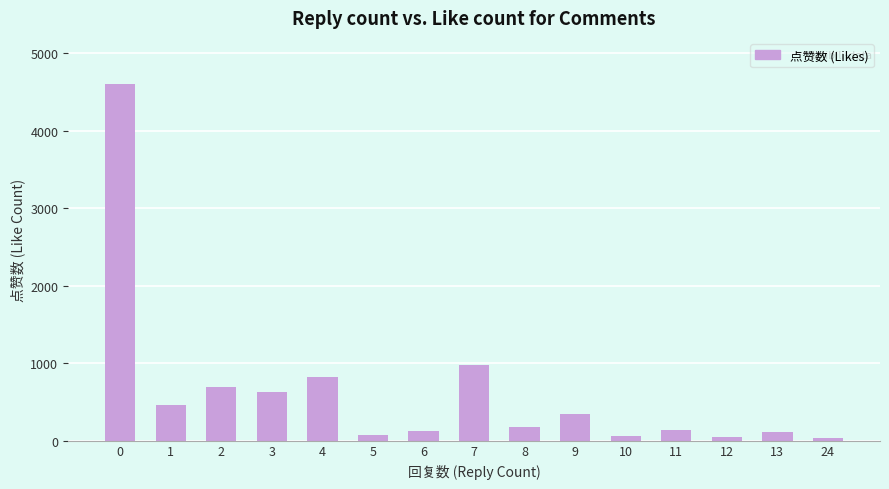

What is the change in value from 3 to 7?

+344